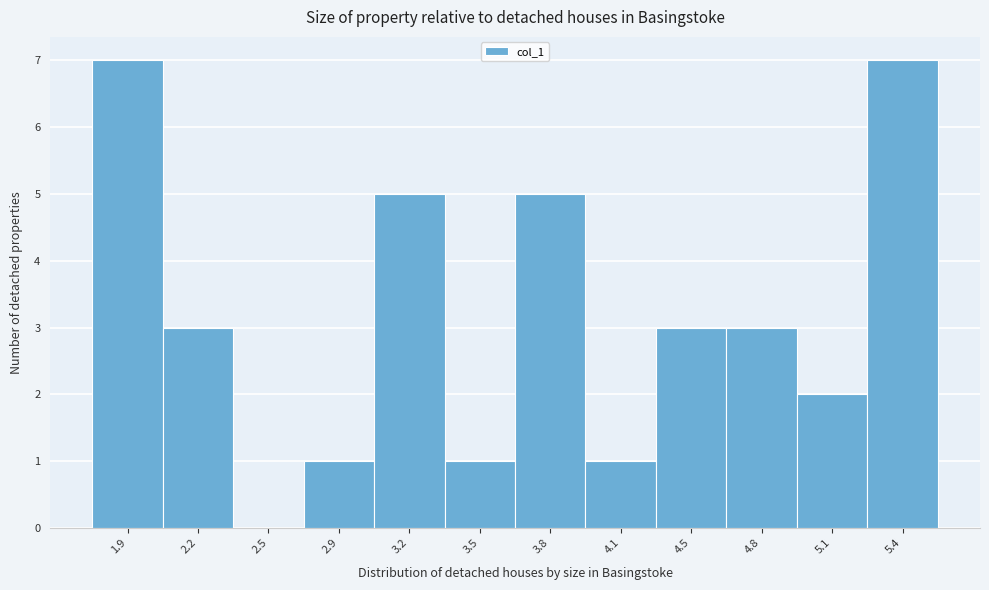

Reading right to left, list all the values displayed in this chart.

5.4=7	5.1=2	4.8=3	4.5=3	4.1=1	3.8=5	3.5=1	3.2=5	2.9=1	2.5=0	2.2=3	1.9=7